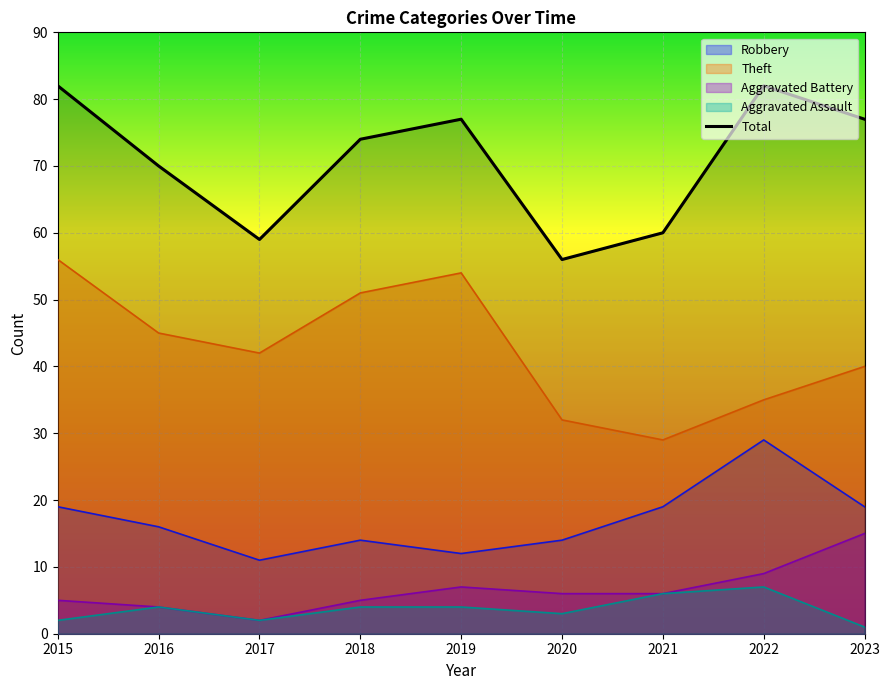

True or false: the data has more than 2 interior local peaks.

False